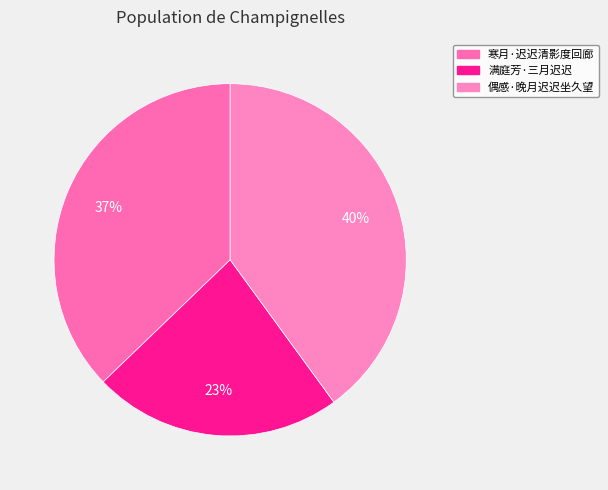

True or false: 满庭芳·三月迟迟 accounts for 29% of the total.

False